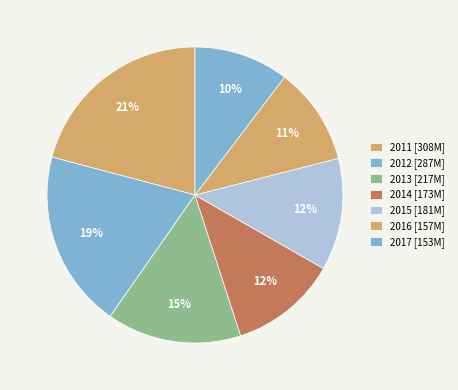

Does any single category account for the majority?

No